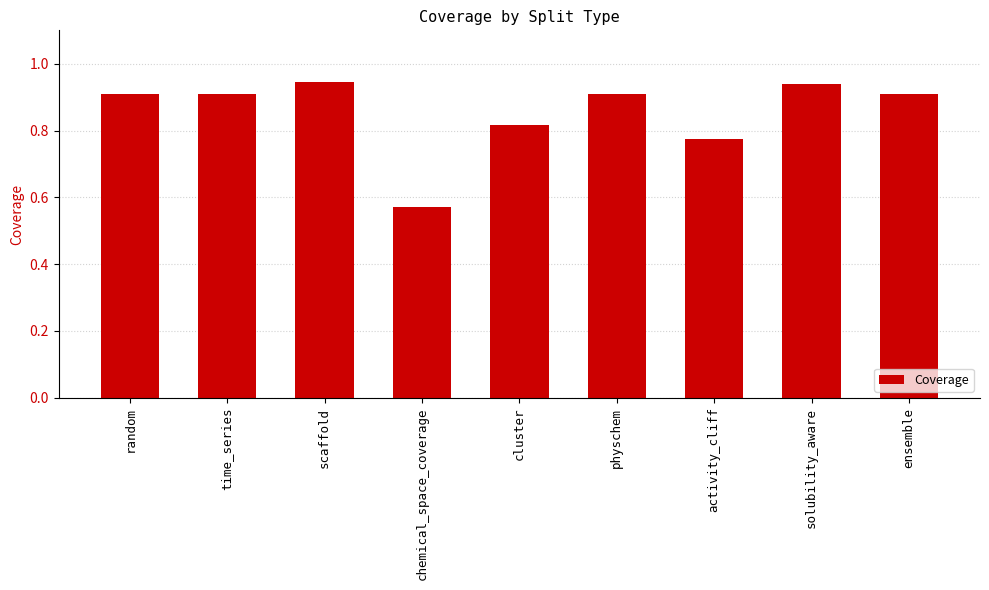

Count the values in the range 0 to 1.

9